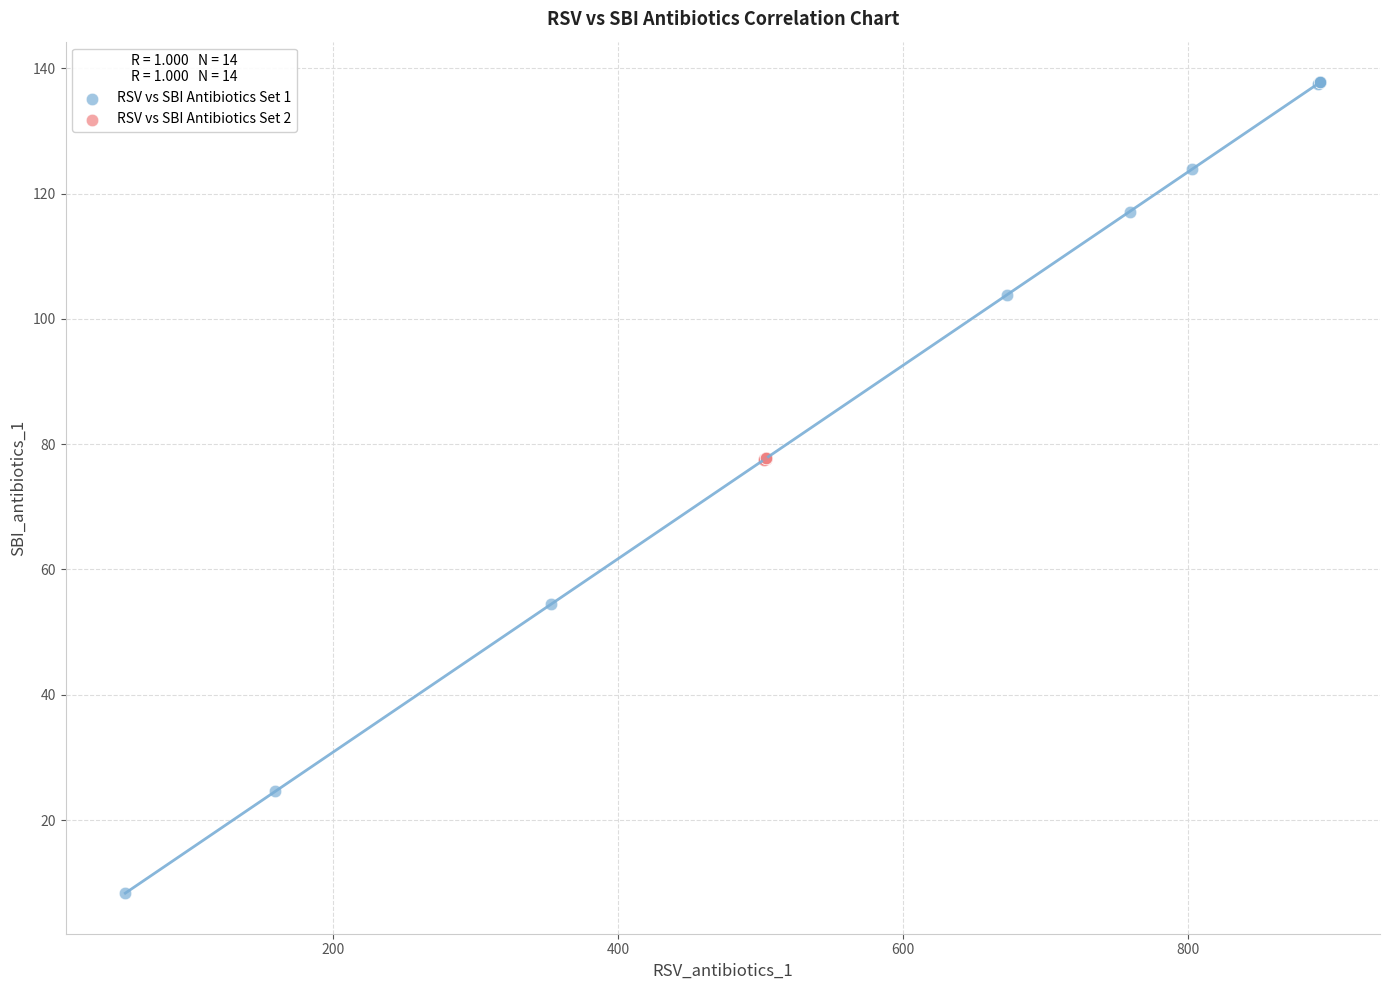

Which series reaches the maximum Y coordinate?

RSV vs SBI Antibiotics Set 1